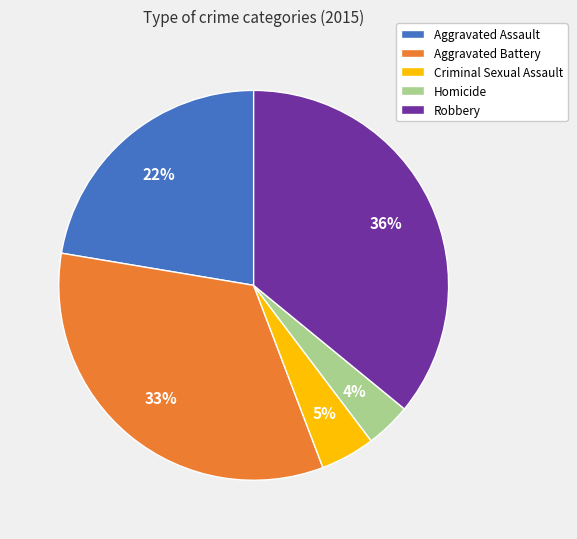

Count the number of slices in the pie.

5